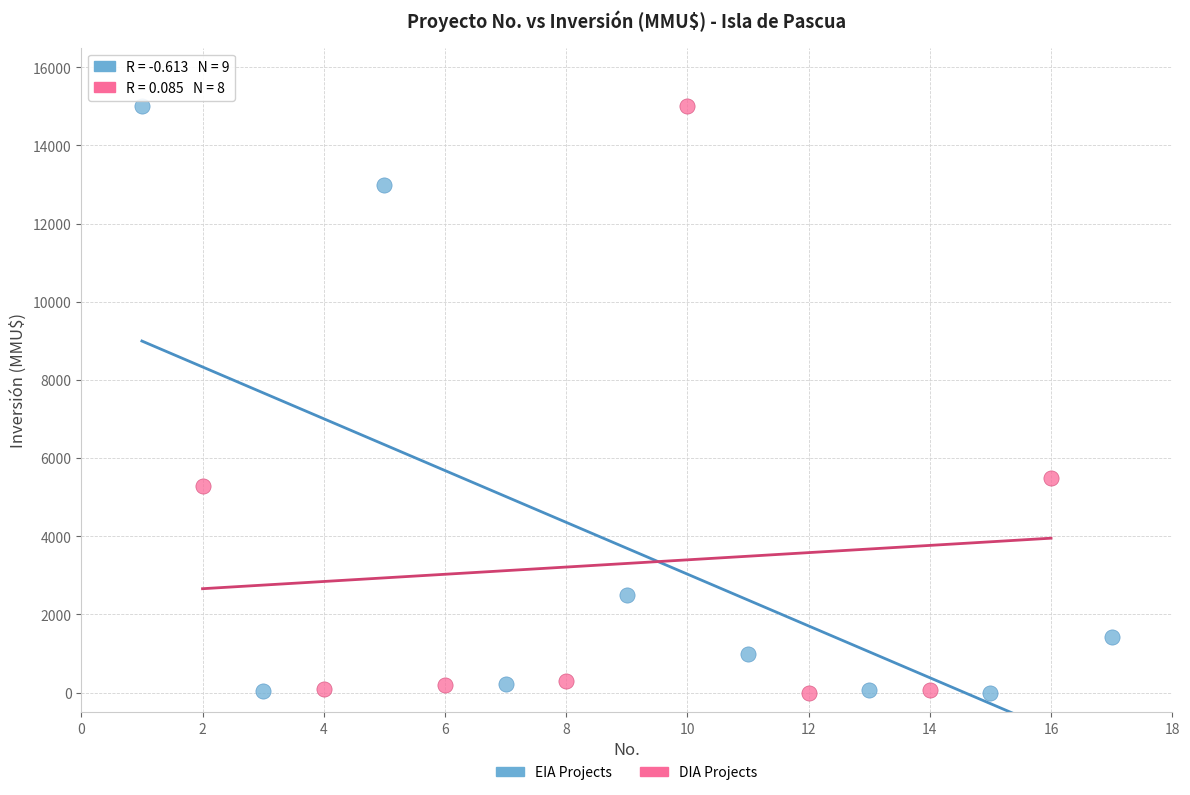

What are all the series names shown in the legend?

EIA Projects, DIA Projects